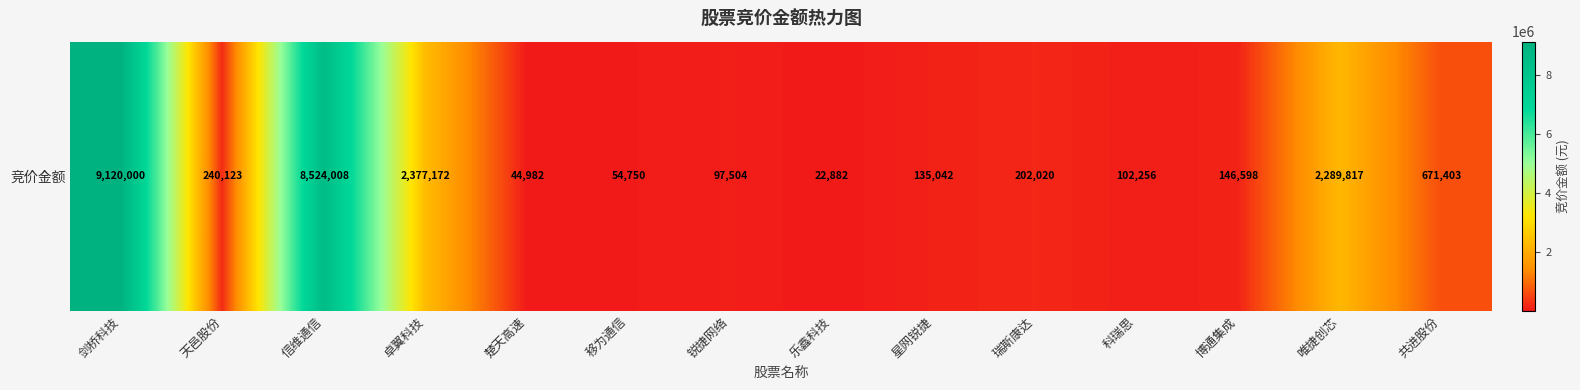

Reading left to right, extract all data points from this chart.

9120000	240123	8524008	2377172	44982	54750	97504	22882	135042	202020	102256	146598	2289817	671403